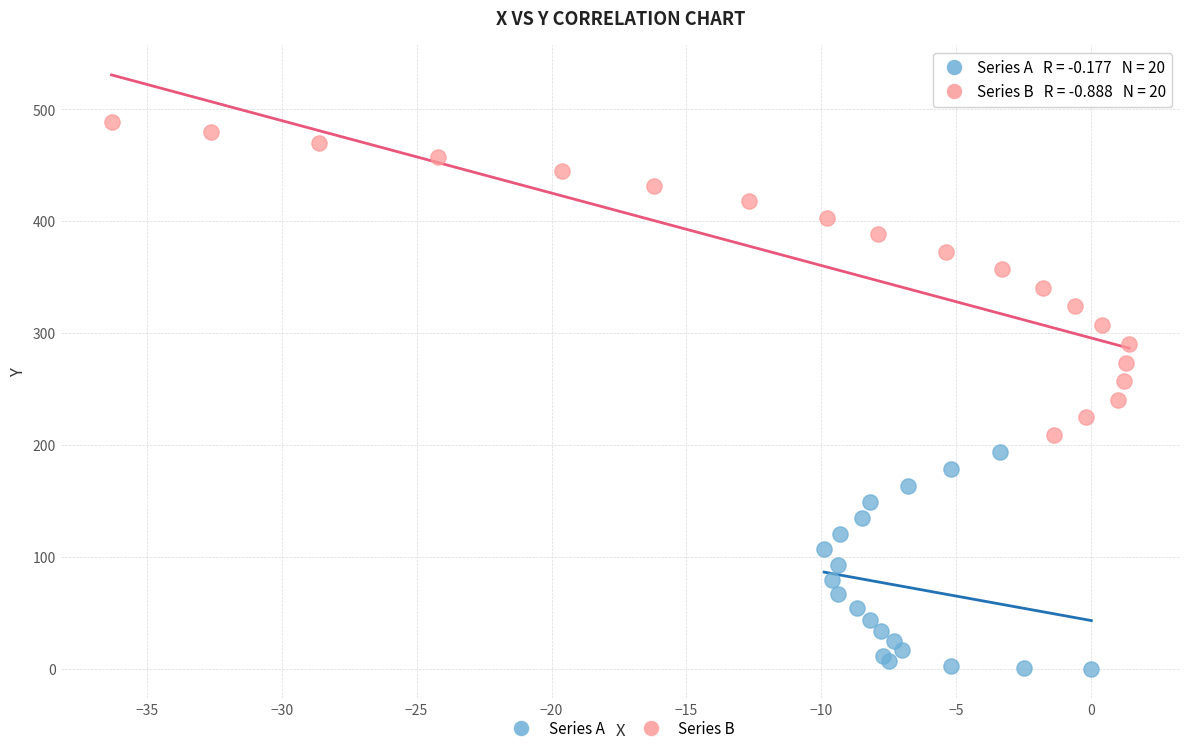

Which series reaches the maximum Y coordinate?

Series B